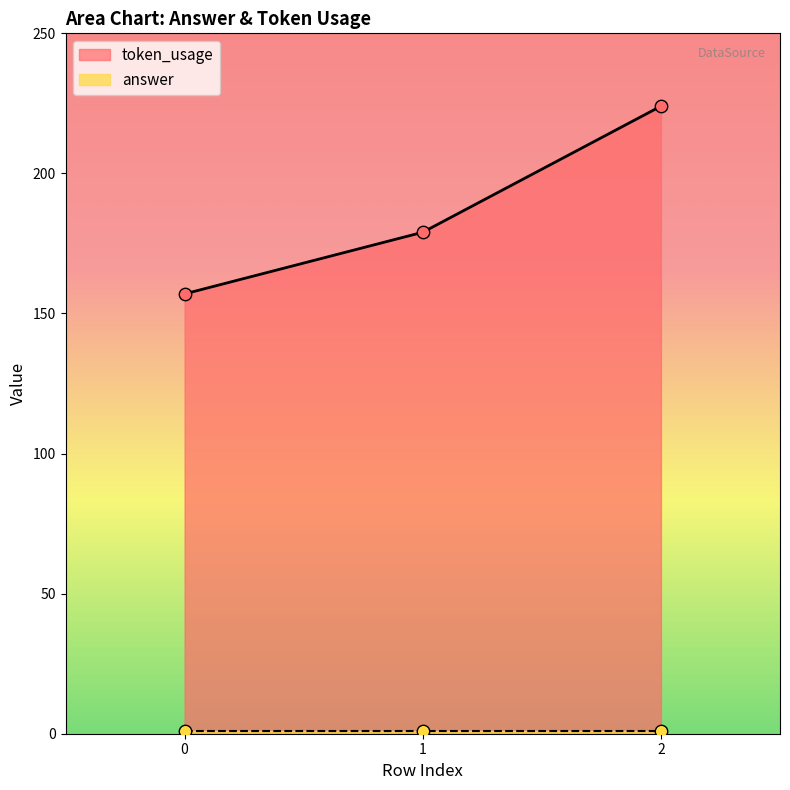

What is the ratio of the value at 0 to the value at 2?

0.7